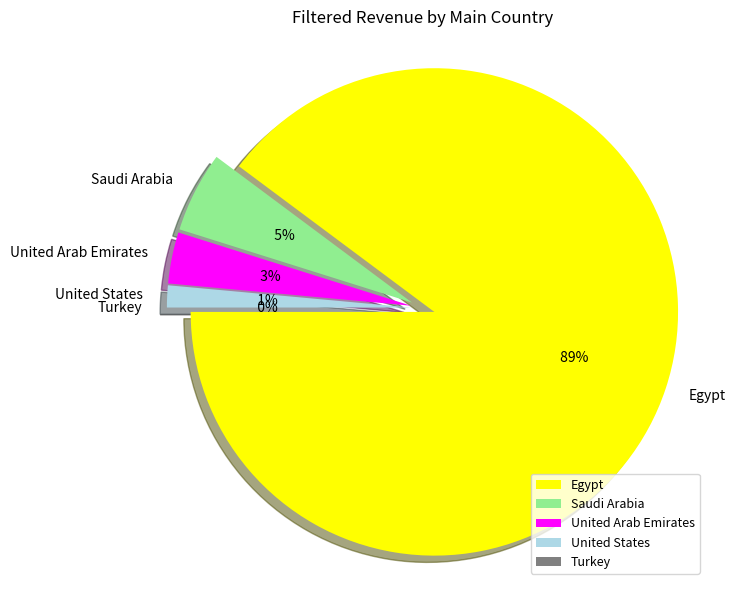

Does Saudi Arabia account for over 50% of the chart?

No